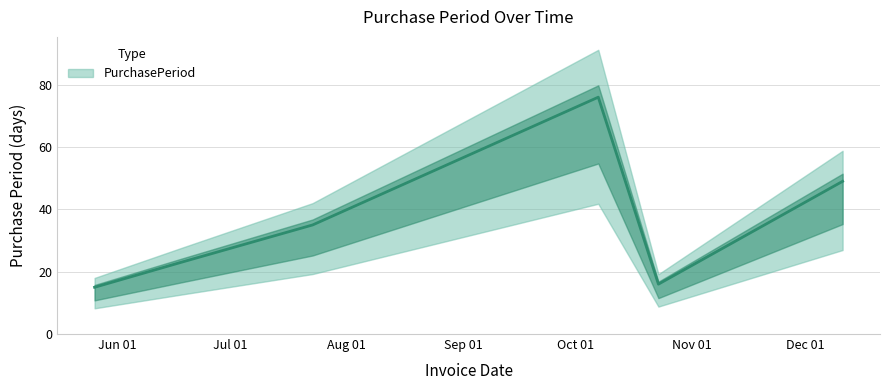

What is the greatest value displayed?

76